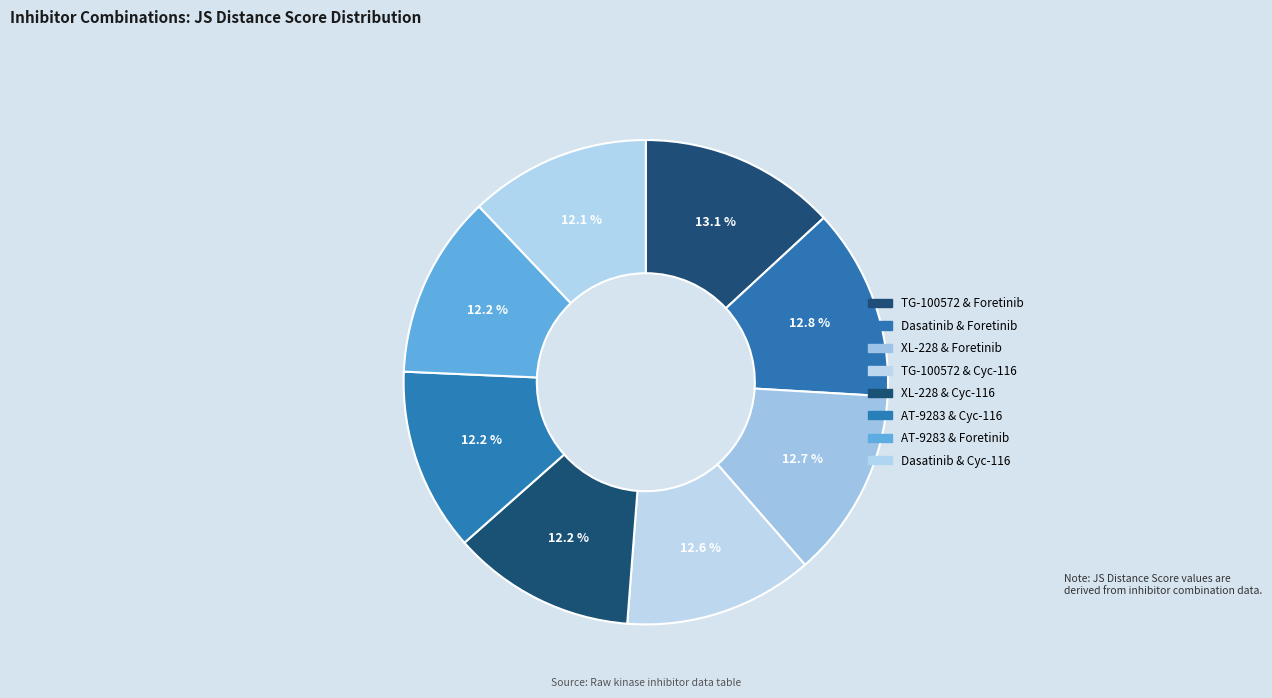

Count the number of slices in the pie.

8